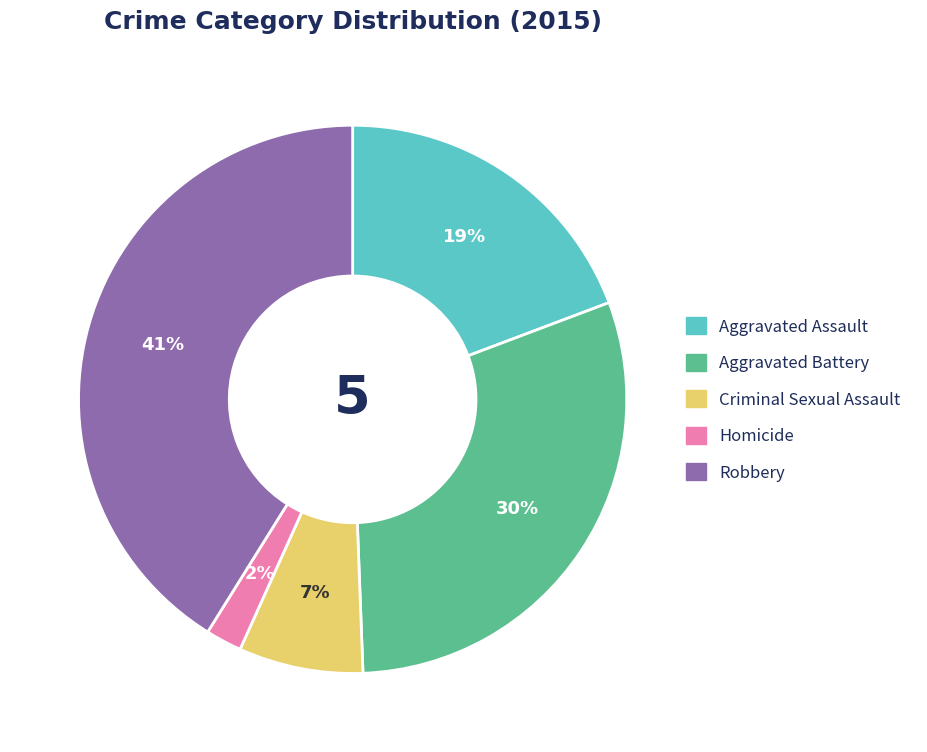

To the nearest percent, what percentage of the pie is Robbery?

41%